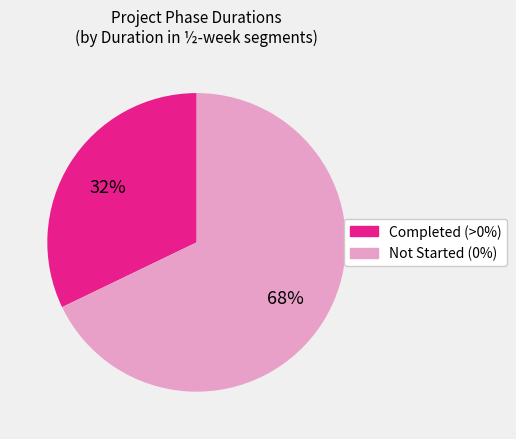

To the nearest percent, what is the difference between the largest and smallest slice percentages?

36%